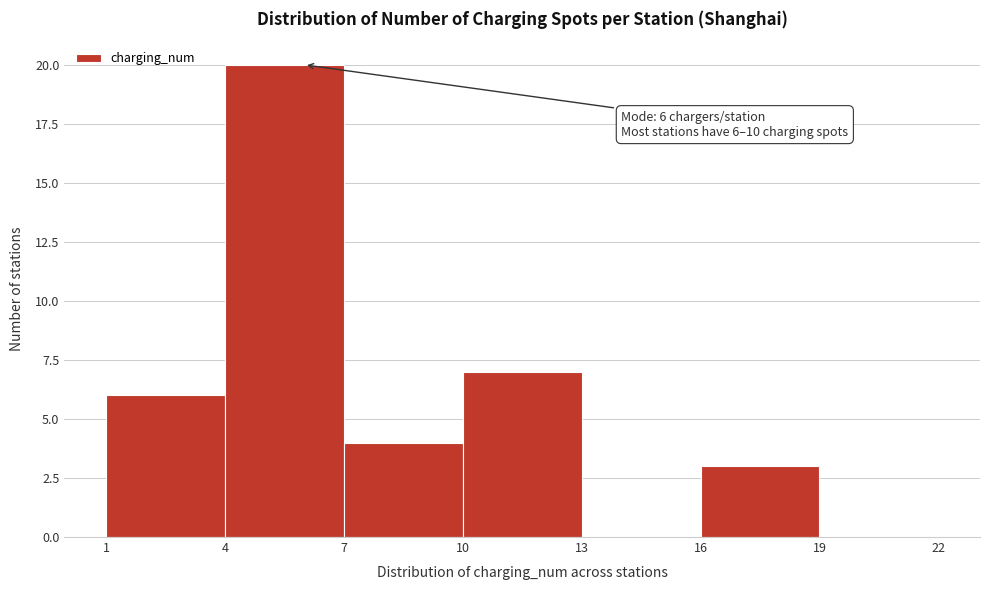

Which range on the x-axis has the tallest bar?

4 to 7